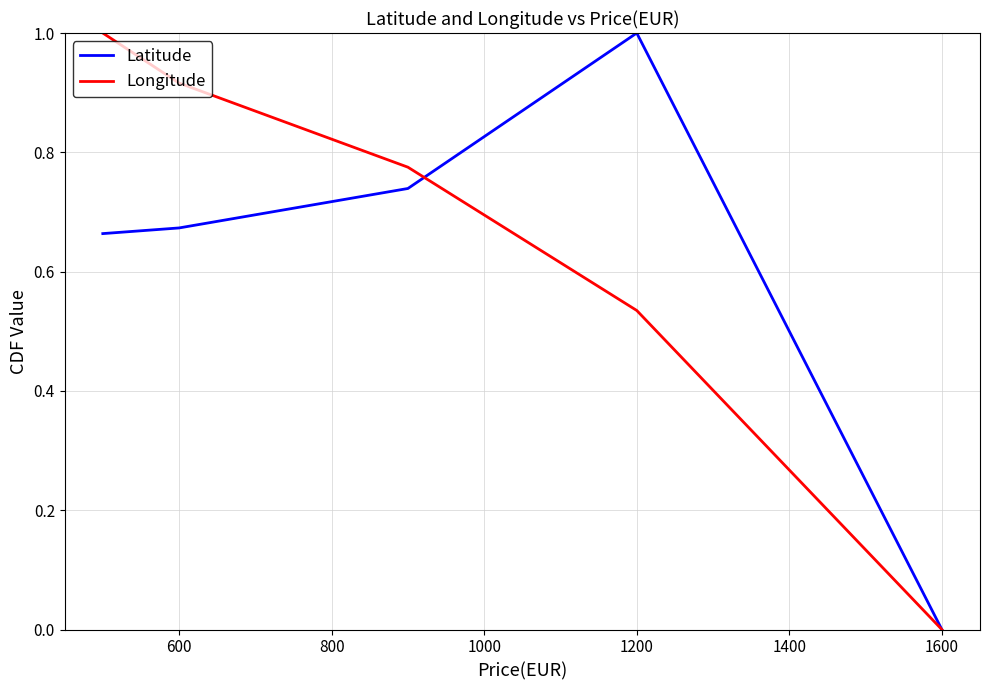

What is the maximum value shown in the chart?

1.0